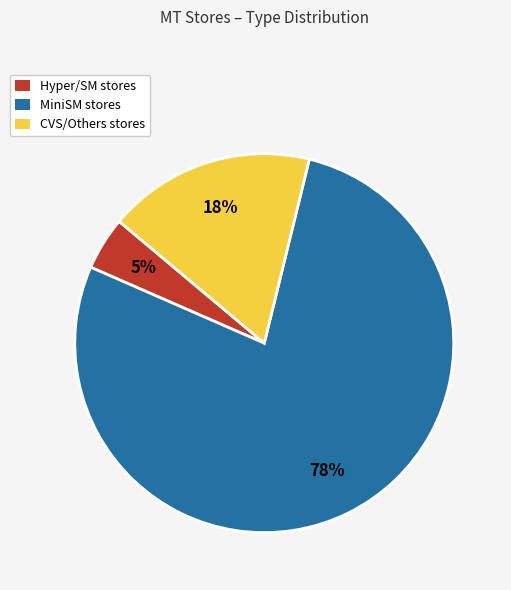

Count the number of slices in the pie.

3